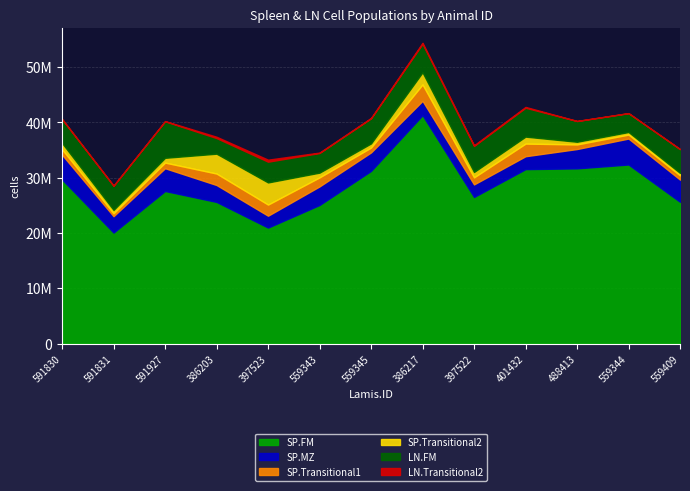

How many categories are shown in the chart?

13